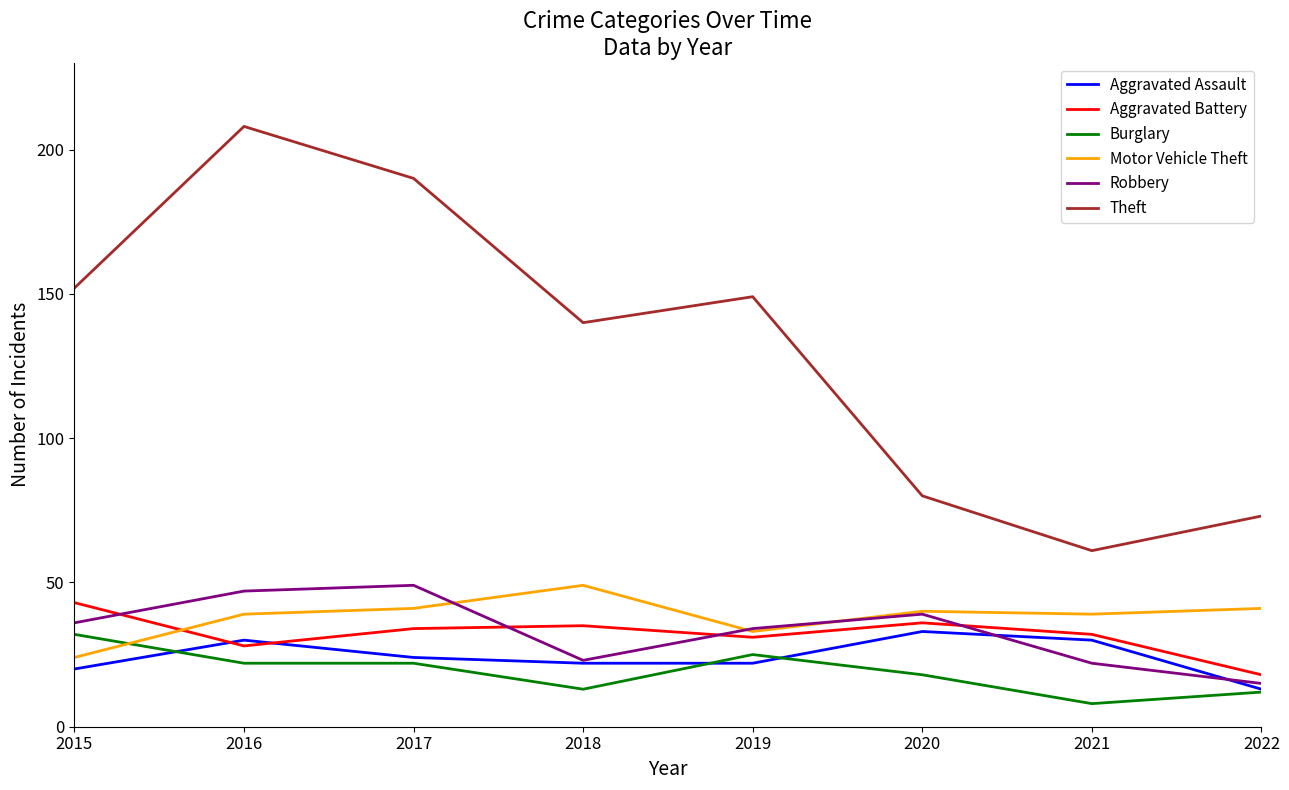

What is the spread (max minus min) of values at 2020?

62